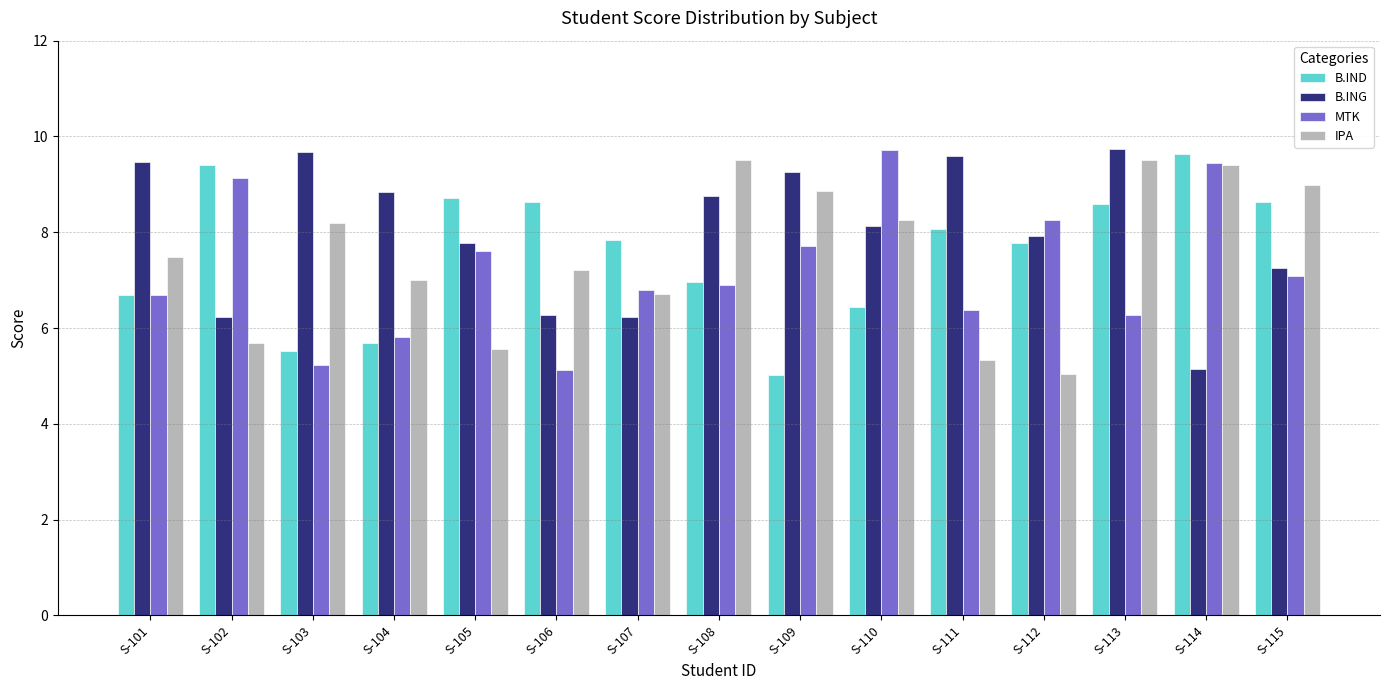

Reading right to left, extract all data points from this chart.

B.IND: 8.6	9.6	8.6	7.8	8.1	6.4	5.0	7.0	7.8	8.6	8.7	5.7	5.5	9.4	6.7
B.ING: 7.3	5.2	9.7	7.9	9.6	8.1	9.3	8.8	6.2	6.3	7.8	8.8	9.7	6.2	9.5
MTK: 7.1	9.4	6.3	8.3	6.4	9.7	7.7	6.9	6.8	5.1	7.6	5.8	5.2	9.1	6.7
IPA: 9.0	9.4	9.5	5.0	5.3	8.3	8.9	9.5	6.7	7.2	5.6	7.0	8.2	5.7	7.5